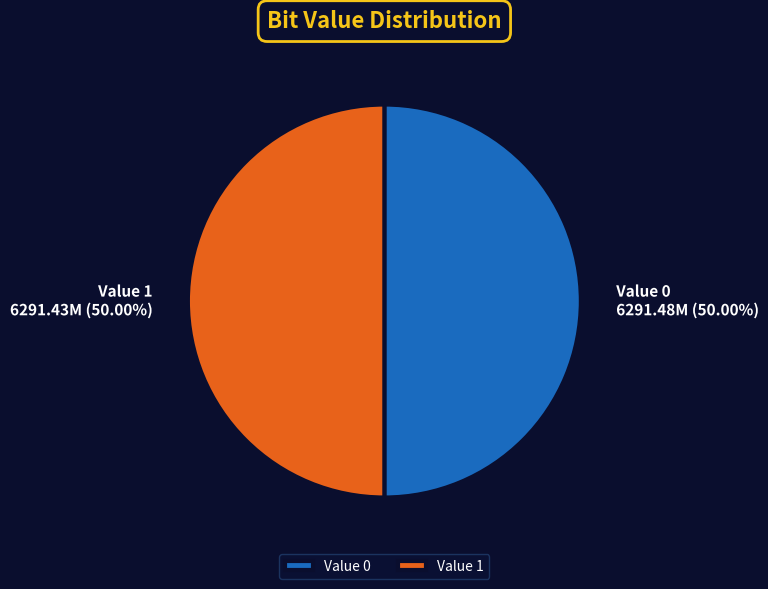

Is the sum of Value 1 and Value 0 greater than half?

Yes